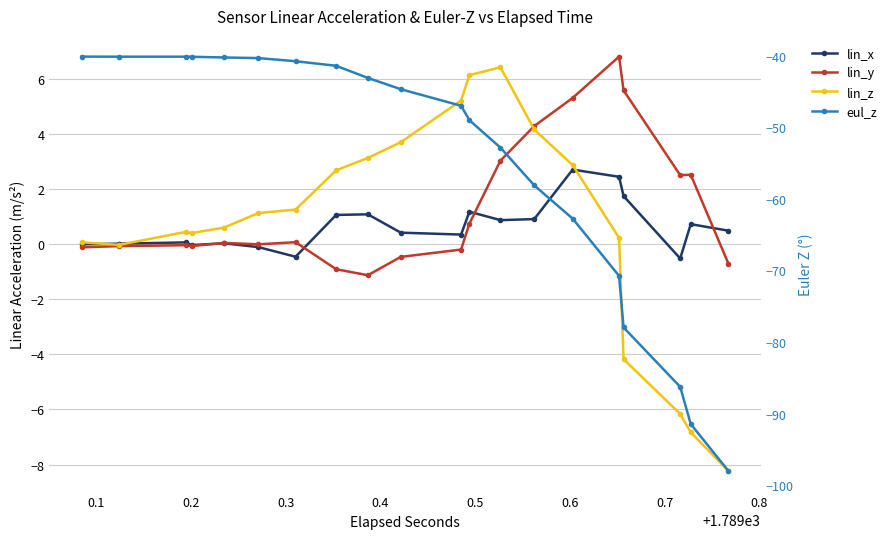

The value of lin_x at 15 is 3.4. True or false?

False